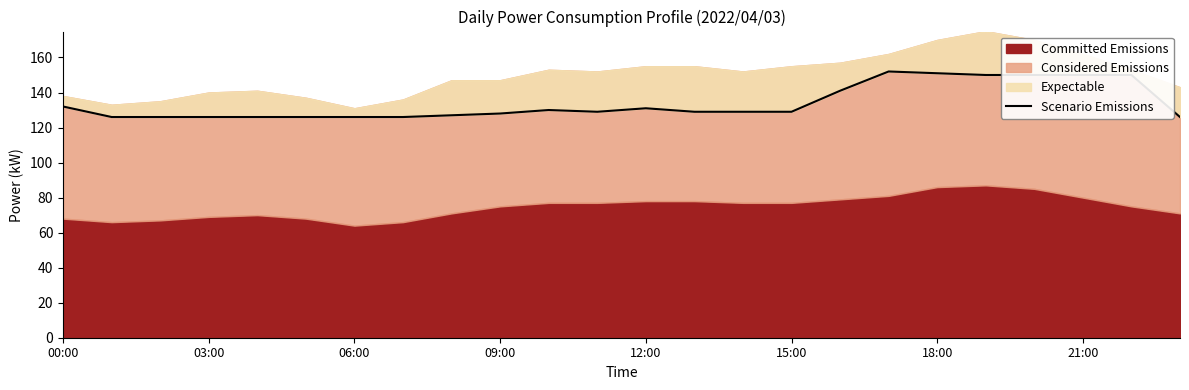

How many points are higher than both their immediate neighbors (excluding endpoints)?

3